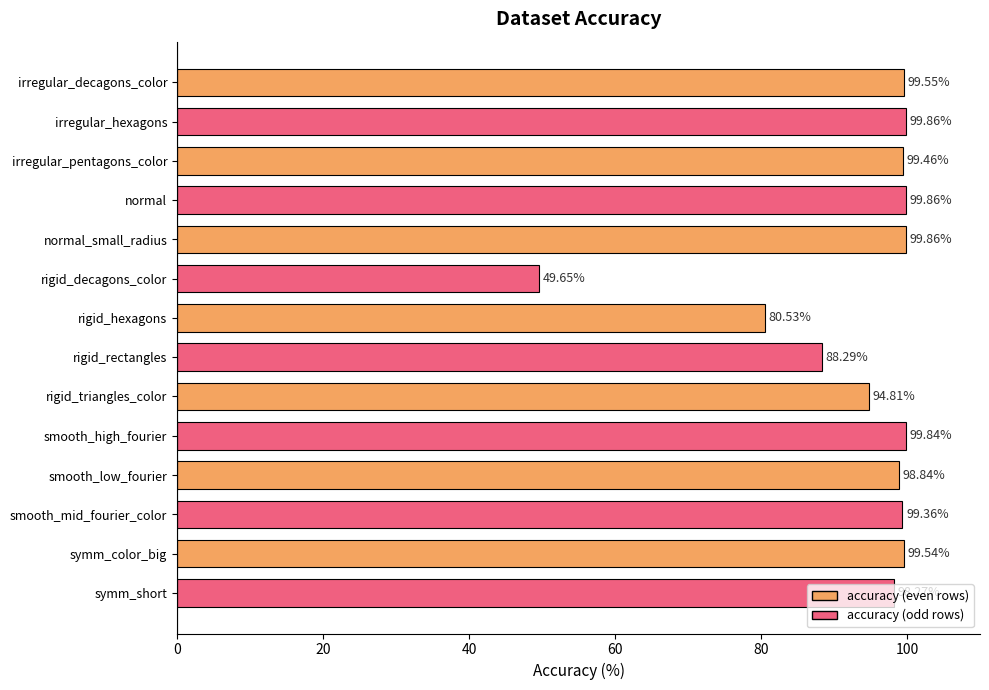

How many data points are less than 99?

6